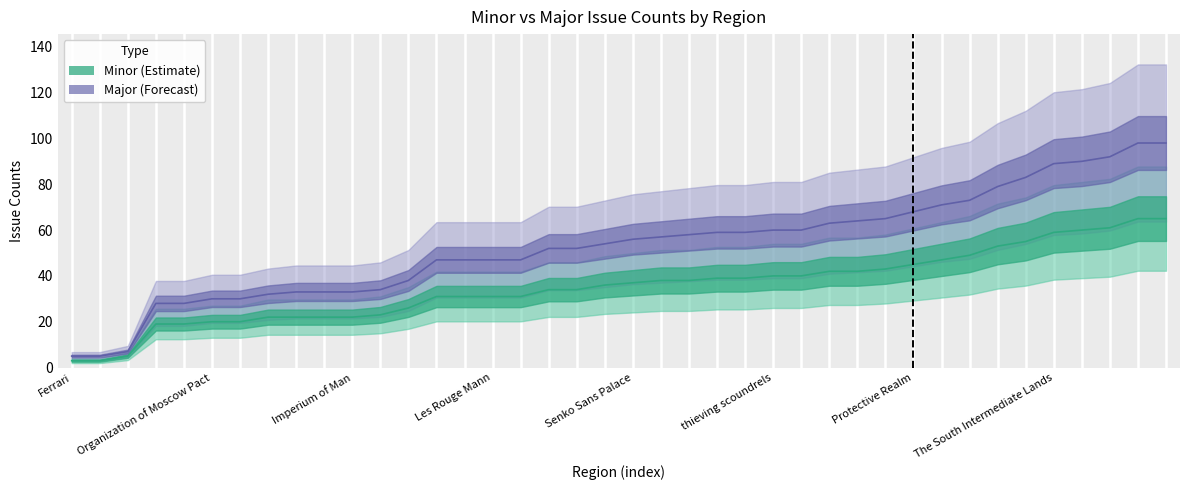

Which series has the largest total across all categories?

Major